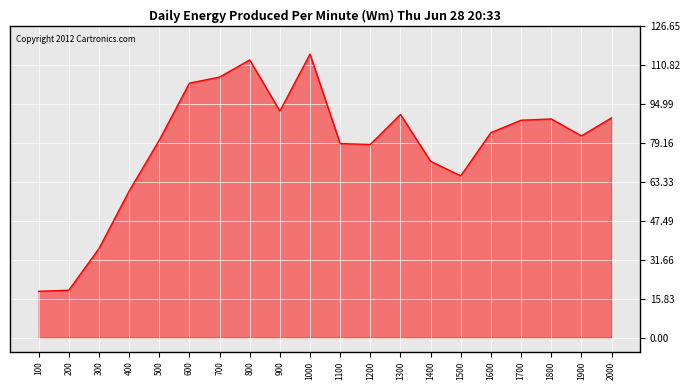

Where does the data first go above 83?

600